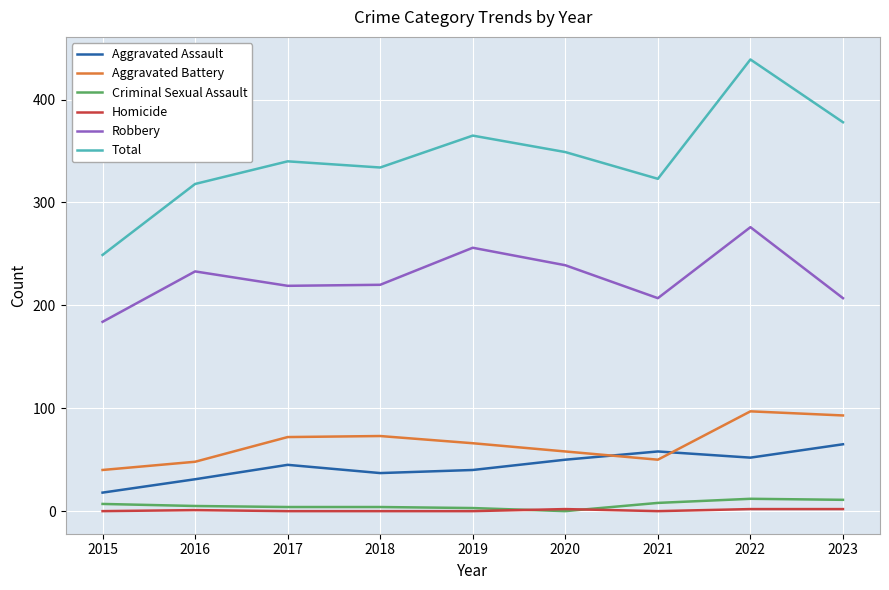

True or false: Criminal Sexual Assault has a value of 3 at 2019.

True